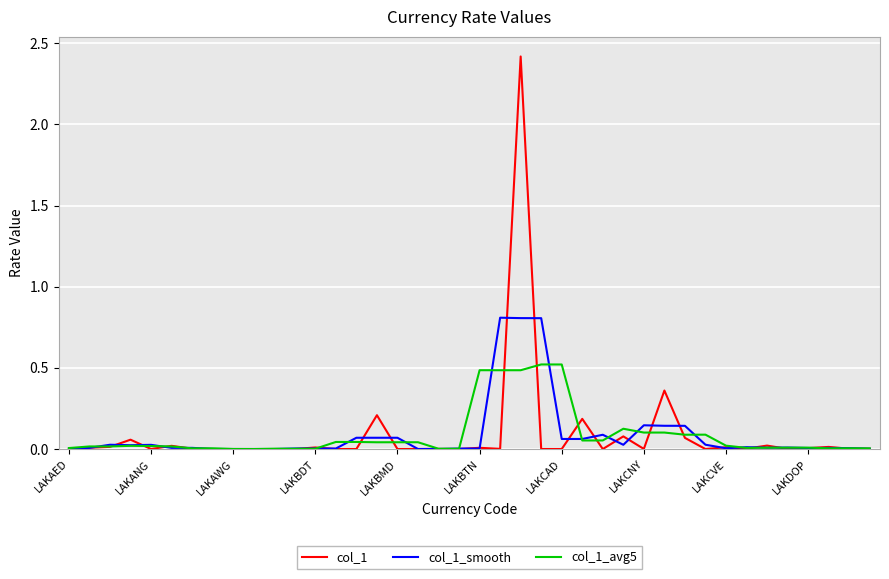

What is the sum of all col_1 values?

3.5